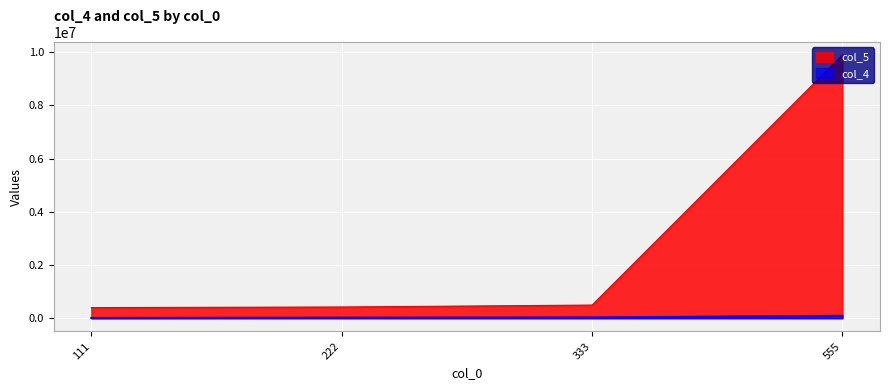

What is the difference between the col_5 values at 222 and 555?

9476782